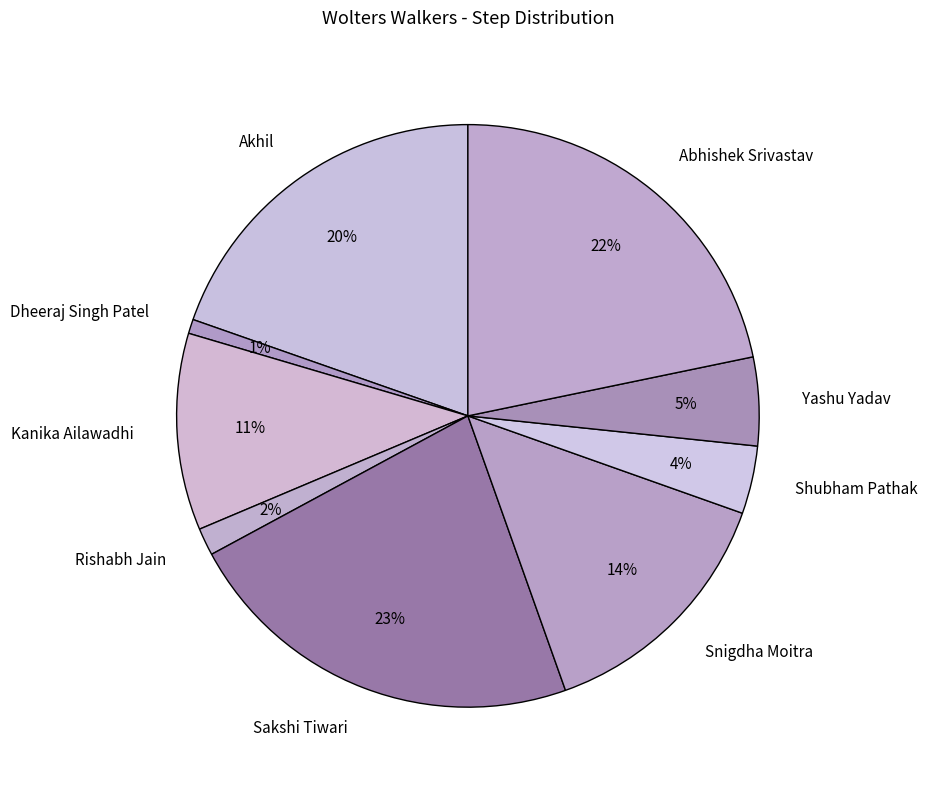

What is the largest slice in the pie chart?

Sakshi Tiwari